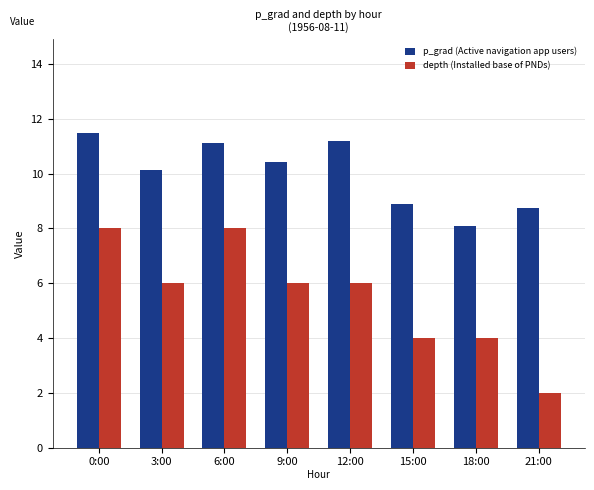

How many groups of bars are there?

8